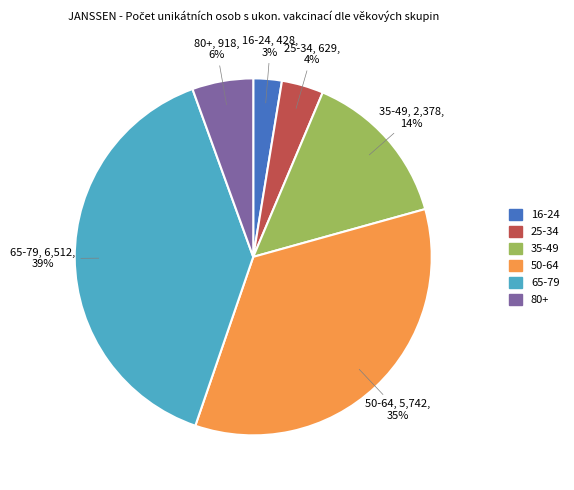

How many segments does this pie chart have?

6